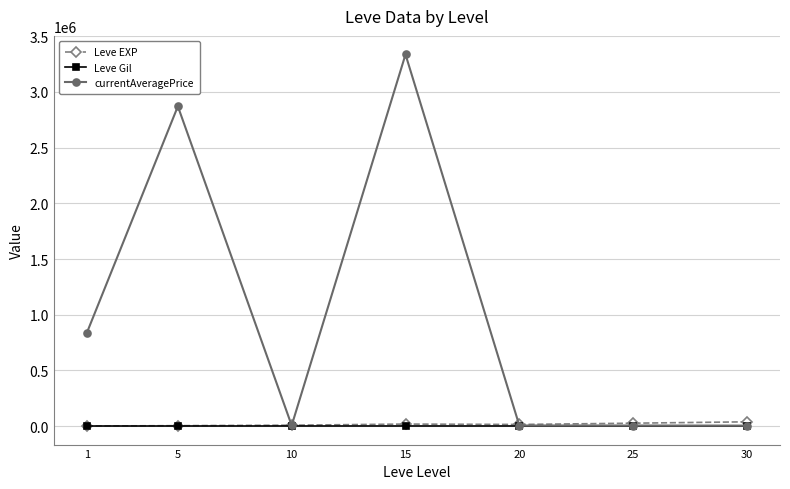

Between 5 and 20, which series saw the biggest shift?

currentAveragePrice